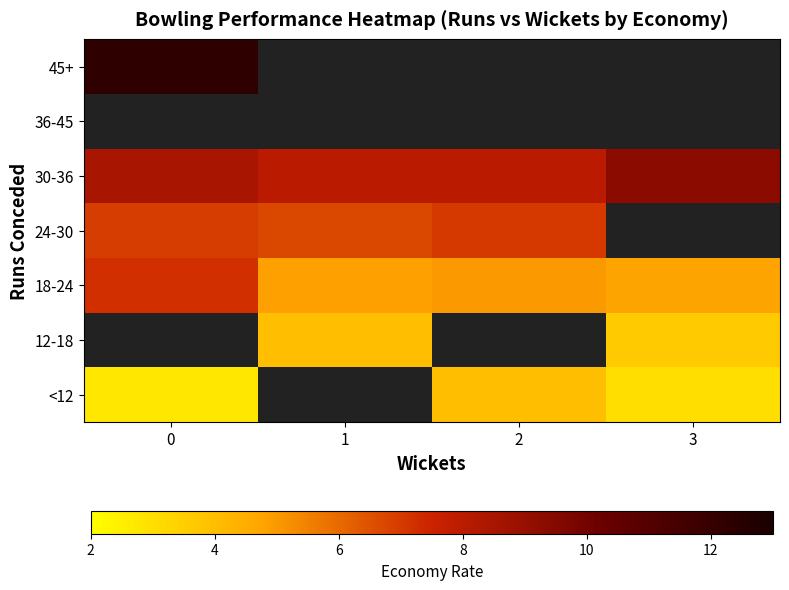

Is the value of 36-45 at 1 greater than the value of 24-30 at 3?

No